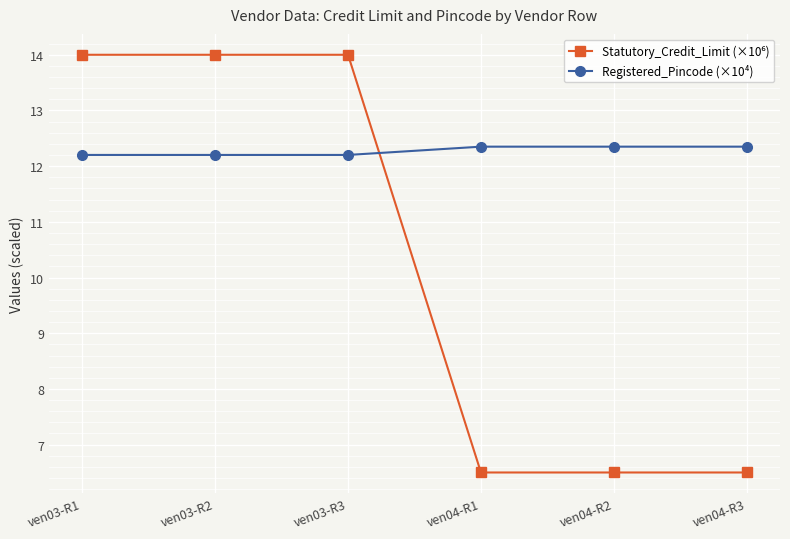

What is the average value of the Registered_Pincode (×10⁴) series?

12.3